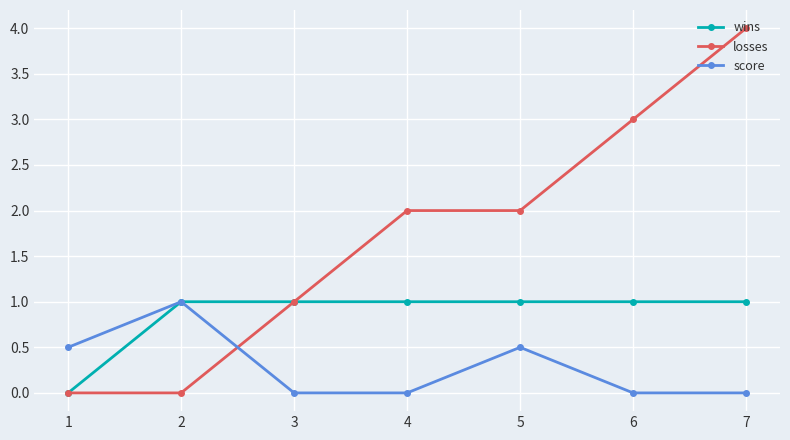

Reading left to right, extract all data points from this chart.

wins: 0.0	1.0	1.0	1.0	1.0	1.0	1.0
losses: 0.0	0.0	1.0	2.0	2.0	3.0	4.0
score: 0.5	1.0	0.0	0.0	0.5	0.0	0.0